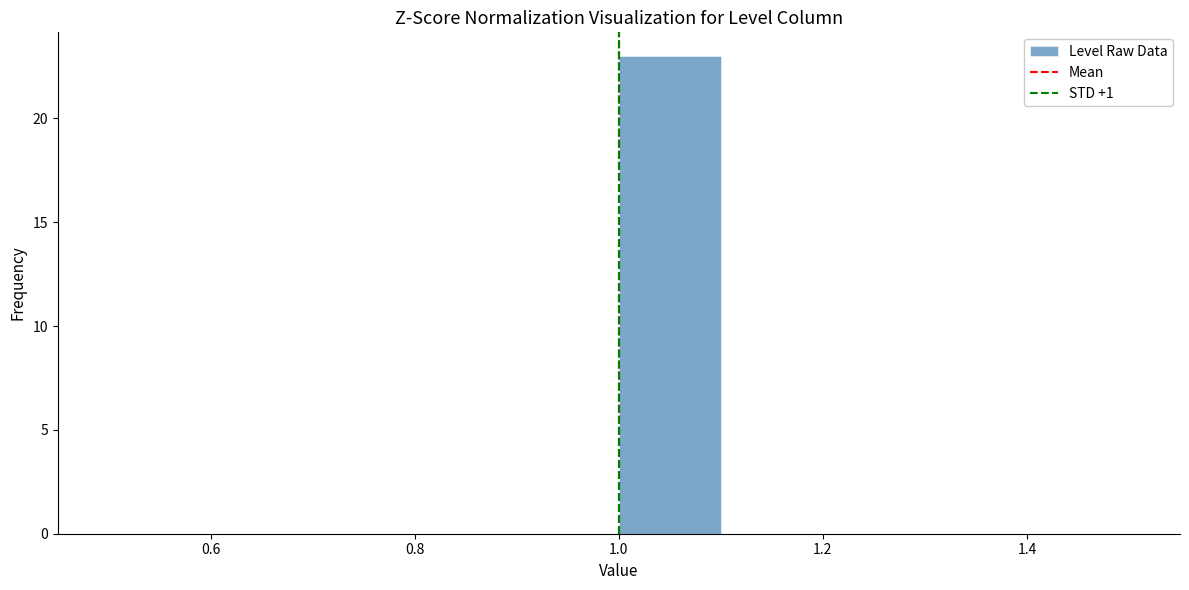

How tall is the bar that spans 1.0 to 1.1 on the x-axis? The values are not printed on the chart, so give them approximately, as read against the axis.

23